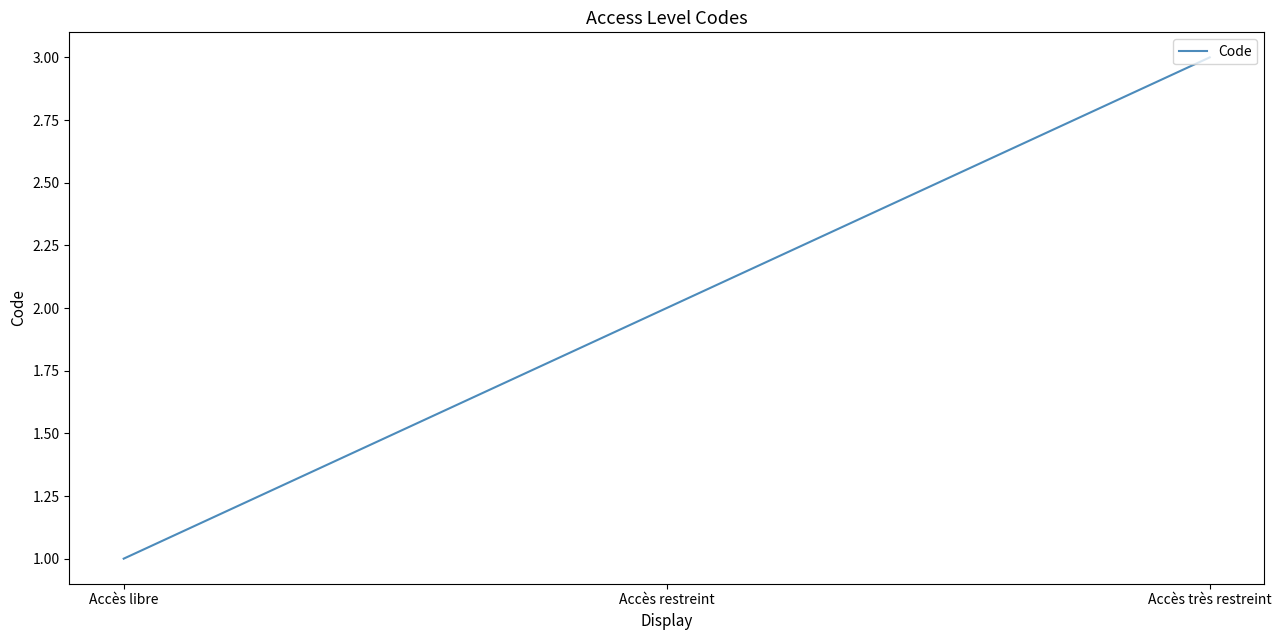

True or false: the data shows 1 at Accès libre.

True